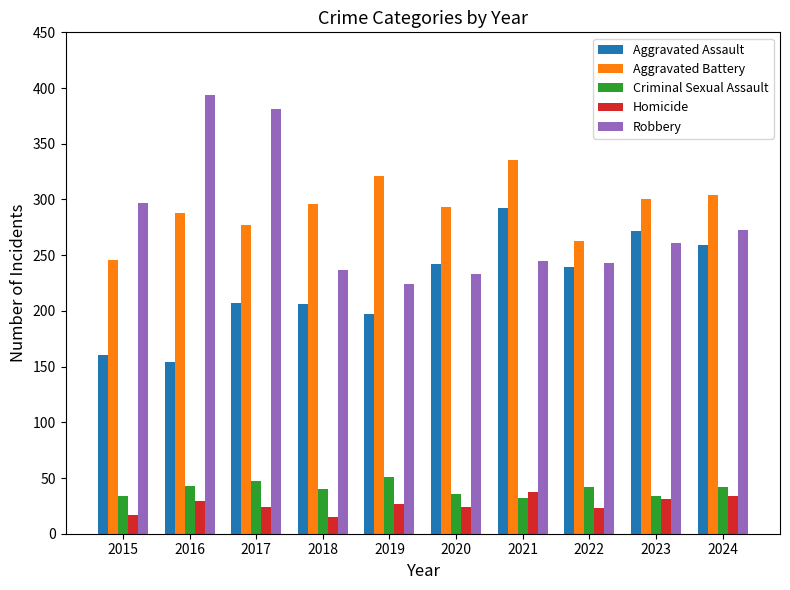

Between 2022 and 2024, which series saw the biggest shift?

Aggravated Battery